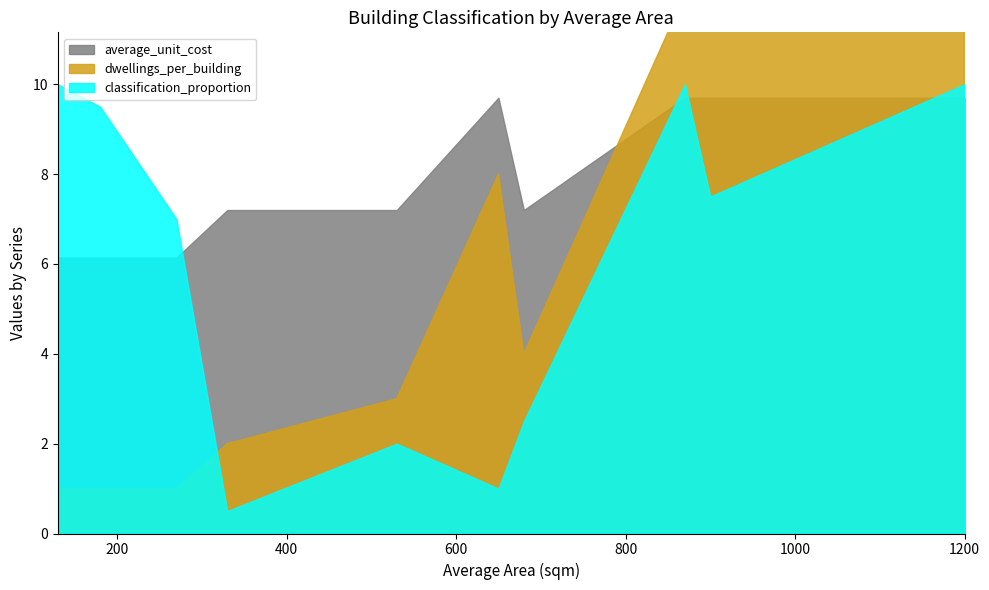

Where is the first local minimum for dwellings_per_building?

680